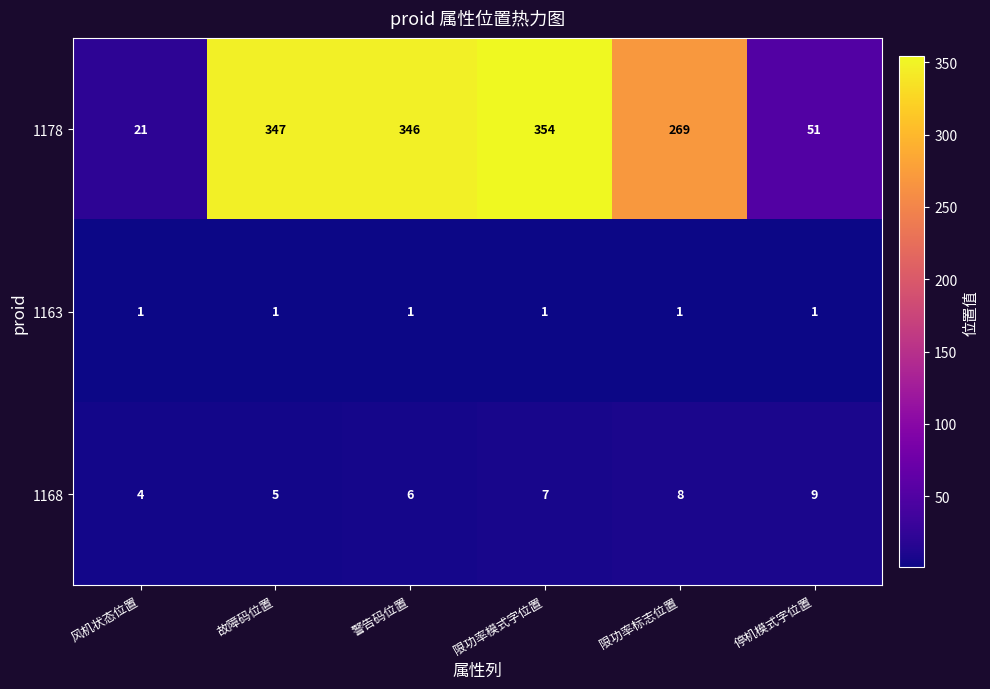

What is the sum of the 1178 values at 限功率标志位置 and 限功率模式字位置?

623